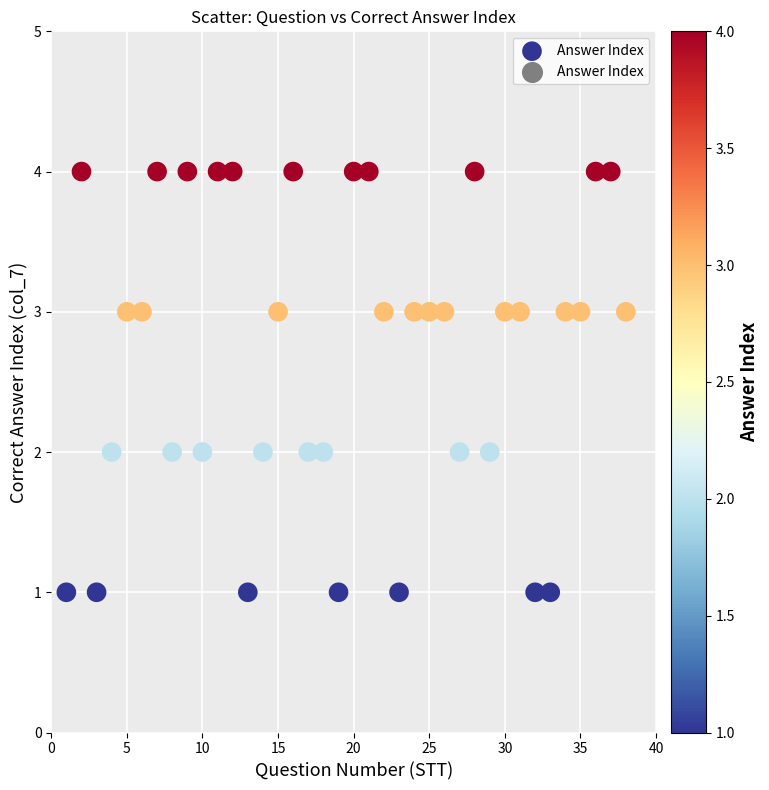

What is the range of X values (max minus min)?

37